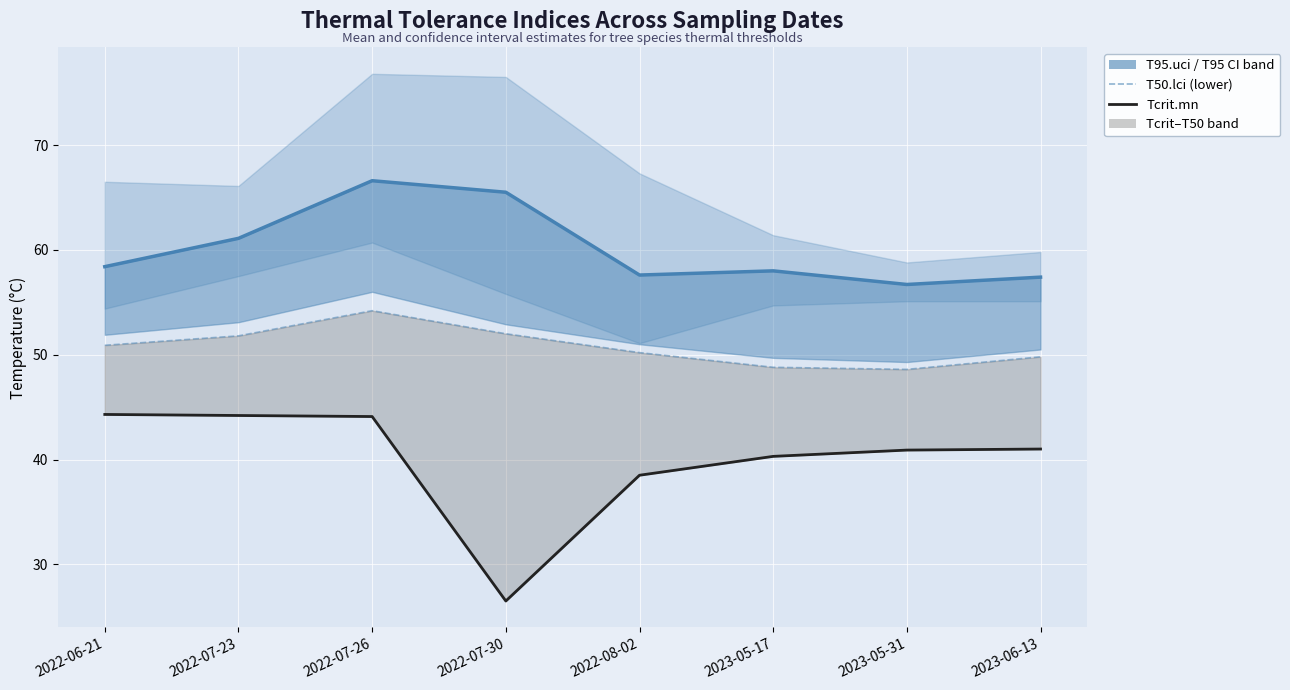

Which category has the highest value across all series?

2022-07-26